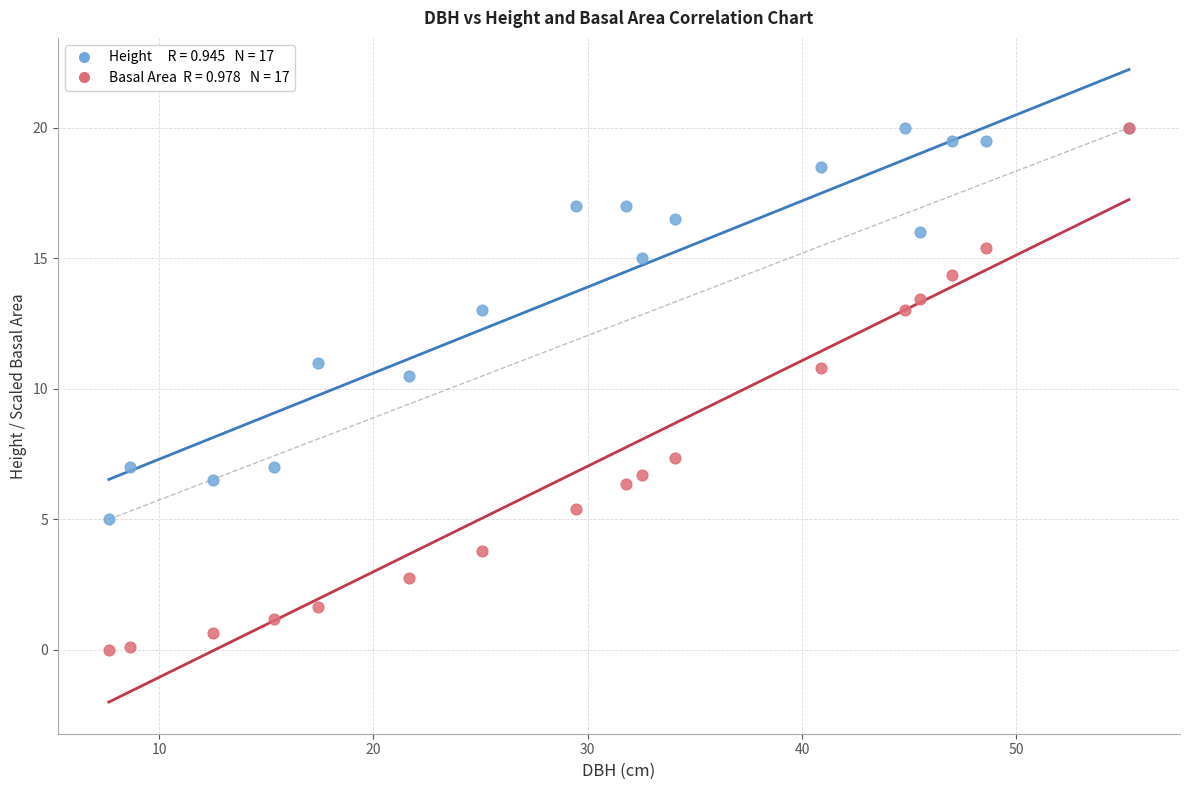

Across all series, what Y value is closest to 10?

10.5